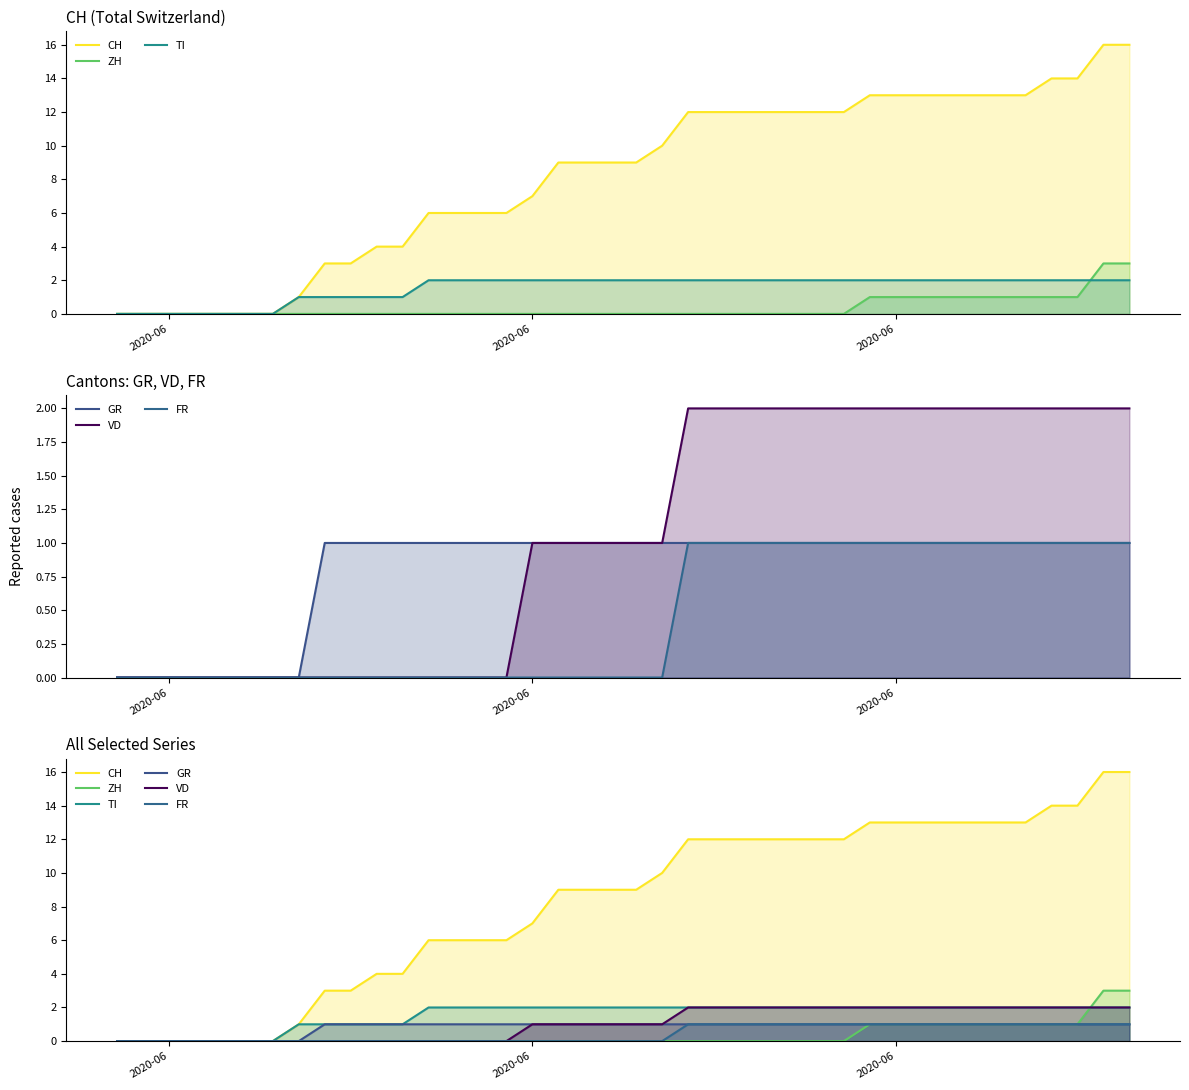

True or false: GR and VD intersect in this chart.

False